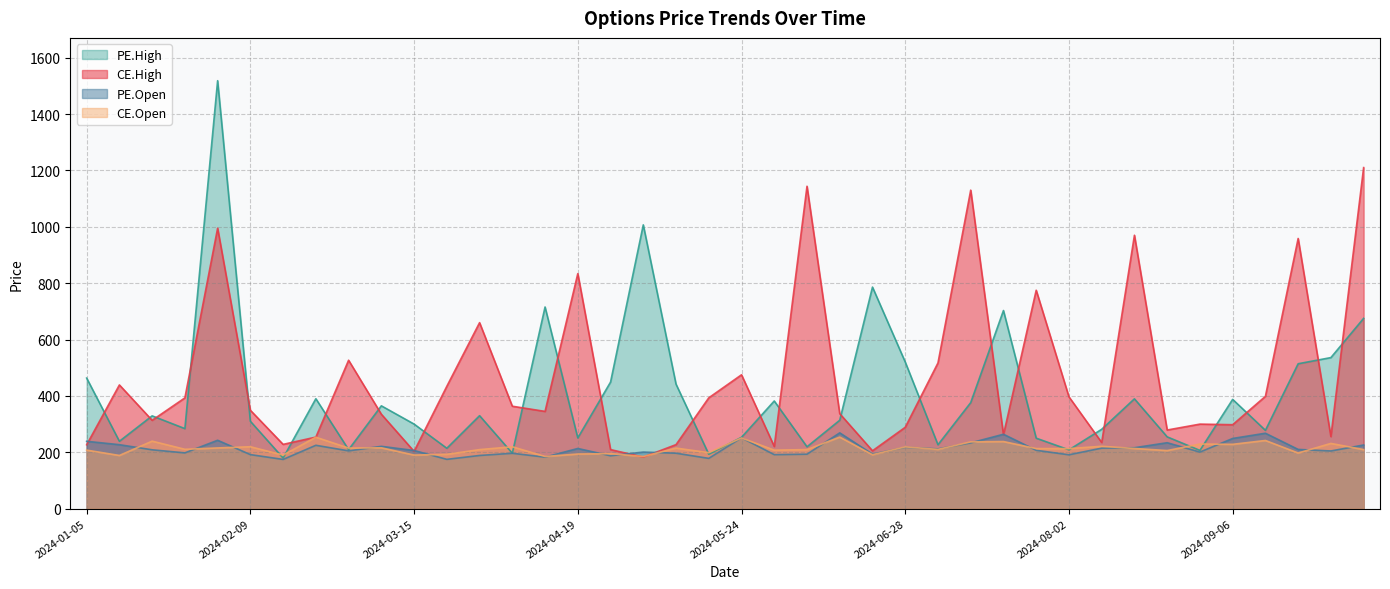

Is the value of CE.High at 2024-03-28 greater than the value of CE.Open at 2024-05-17?

Yes